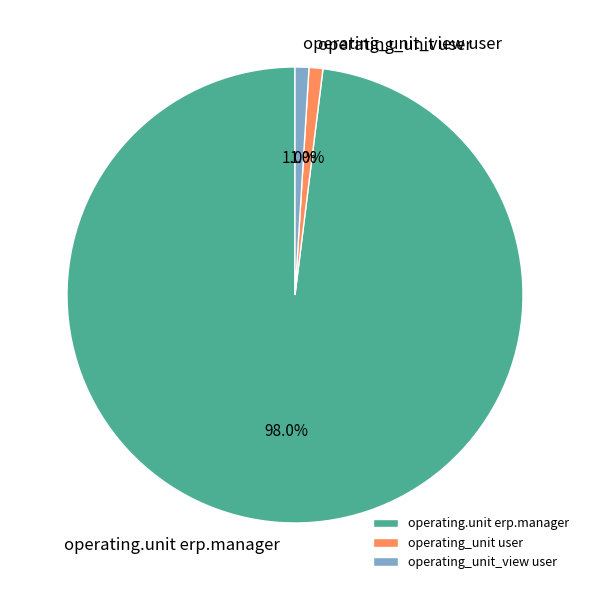

To the nearest percent, what is the difference between the operating.unit erp.manager and operating_unit user slice percentages?

97%